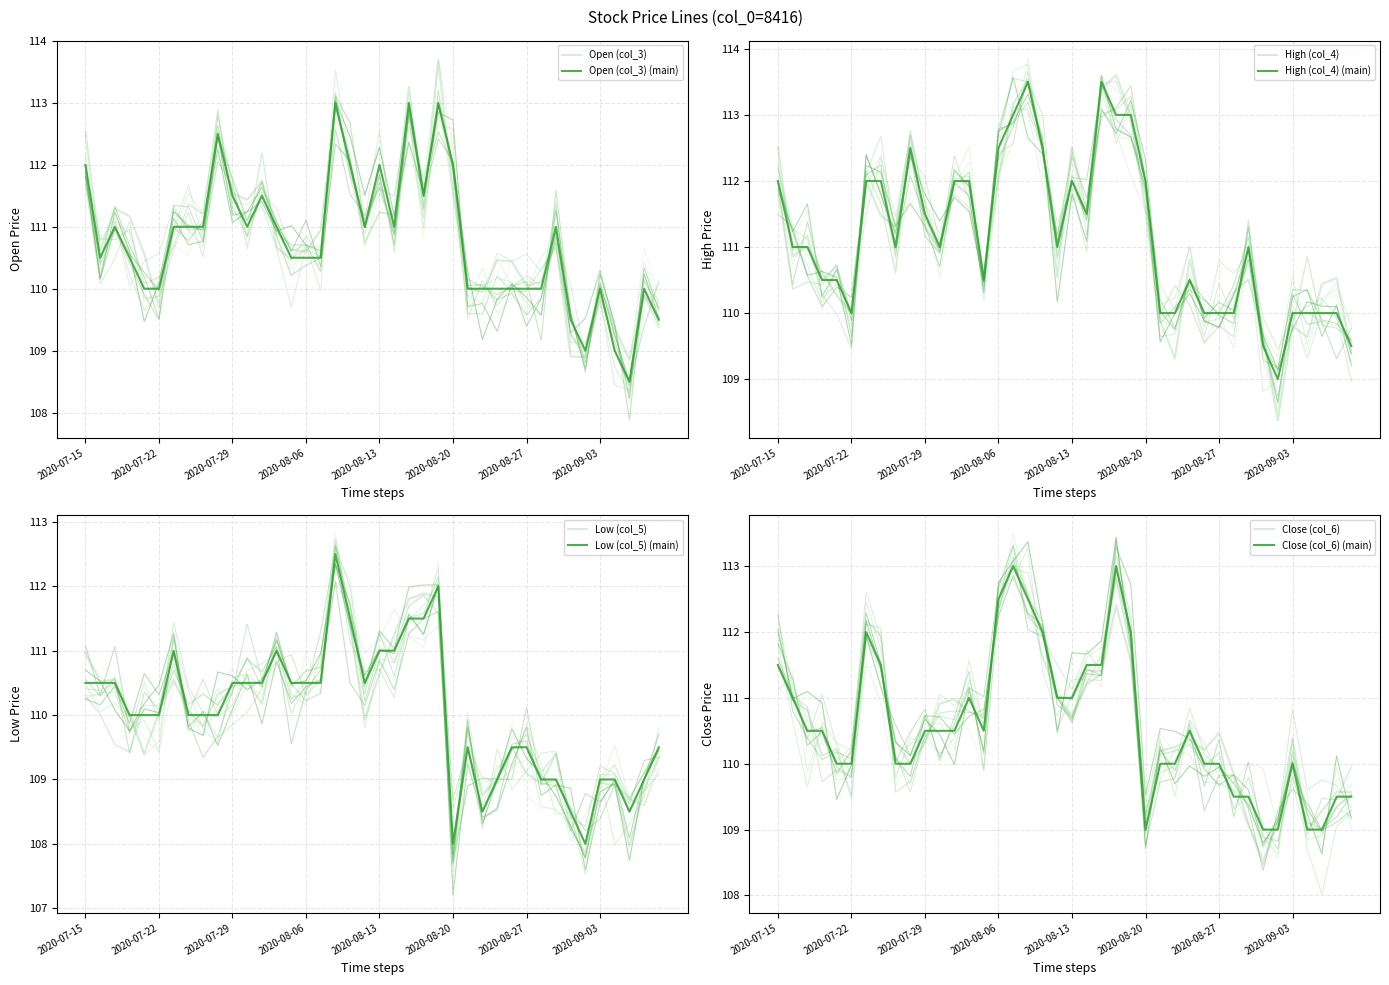

Between 2020-07-27 and 2020-08-27, which series saw the biggest shift?

High (col_4)